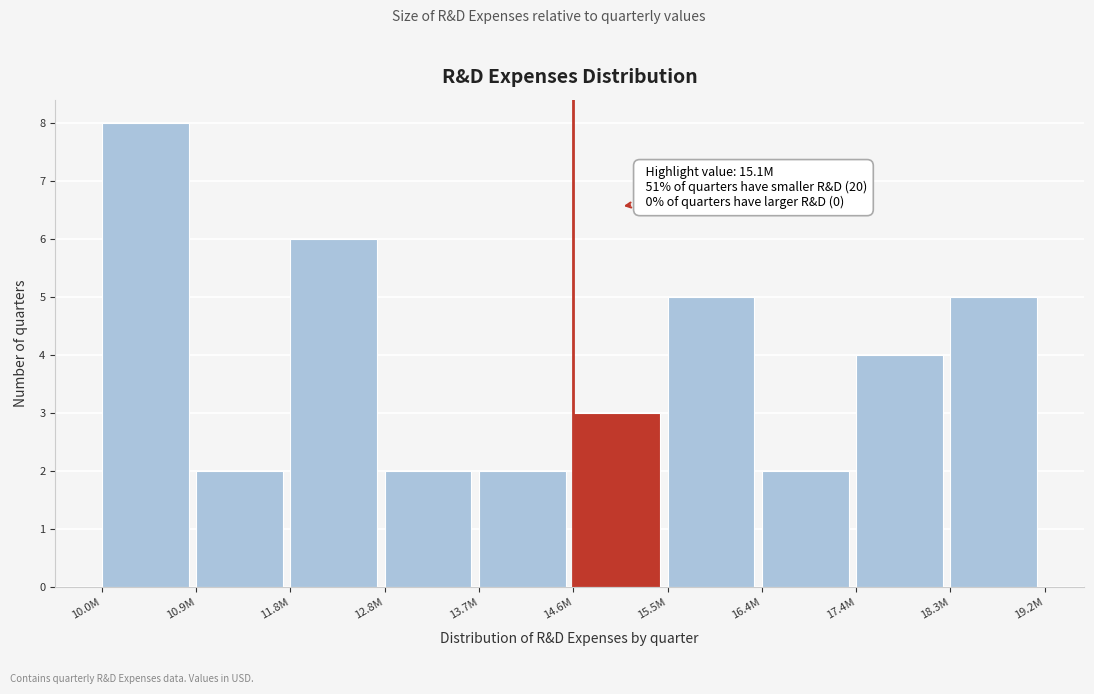

Reading left to right, transcribe all the data shown in this chart.

10.0M=8	10.9M=2	11.8M=6	12.8M=2	13.7M=2	14.6M=3	15.5M=5	16.4M=2	17.4M=4	18.3M=5